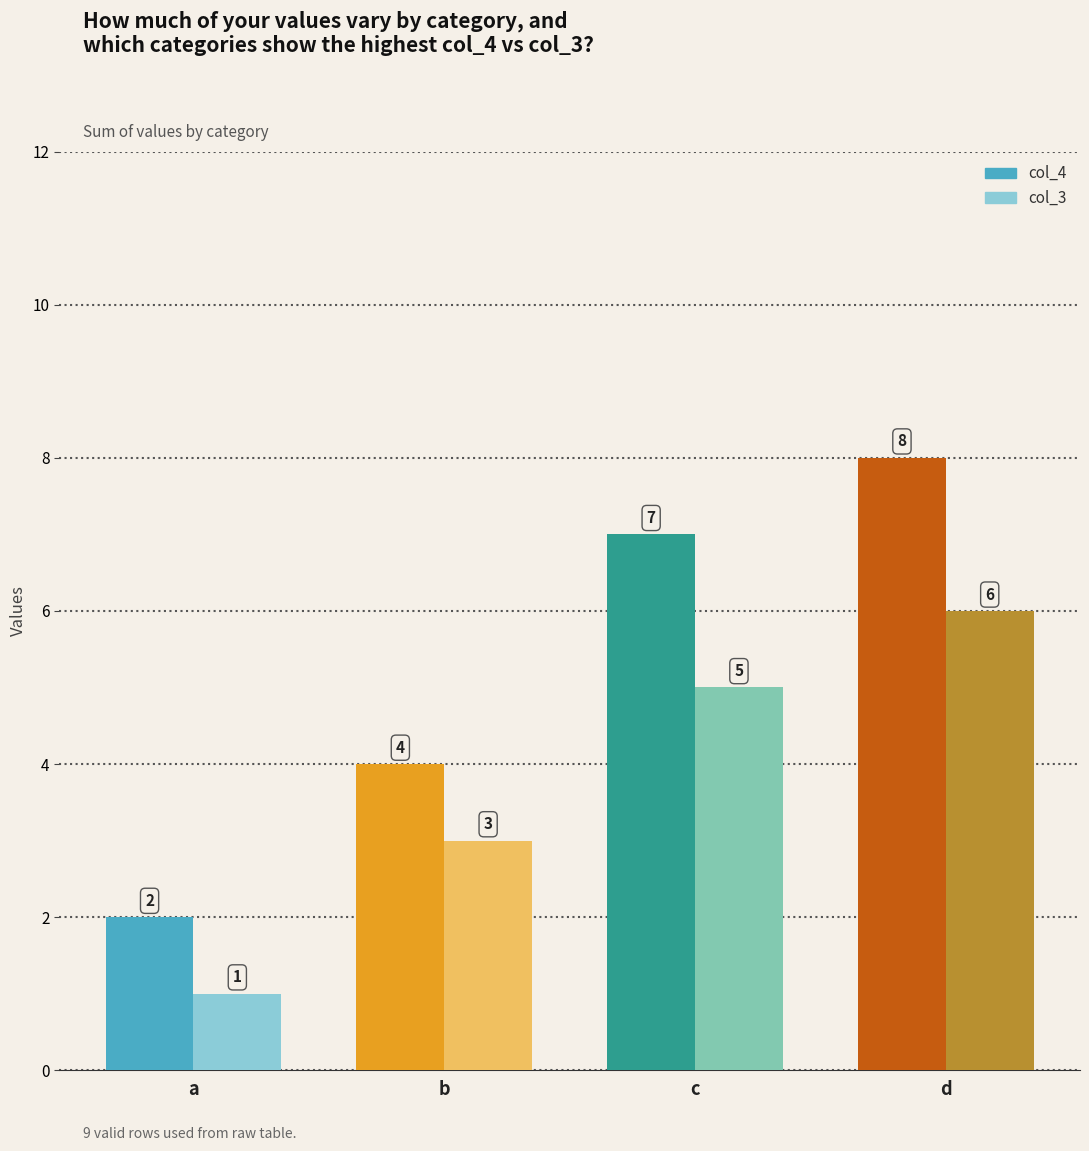

Read the col_3 value at c.

5